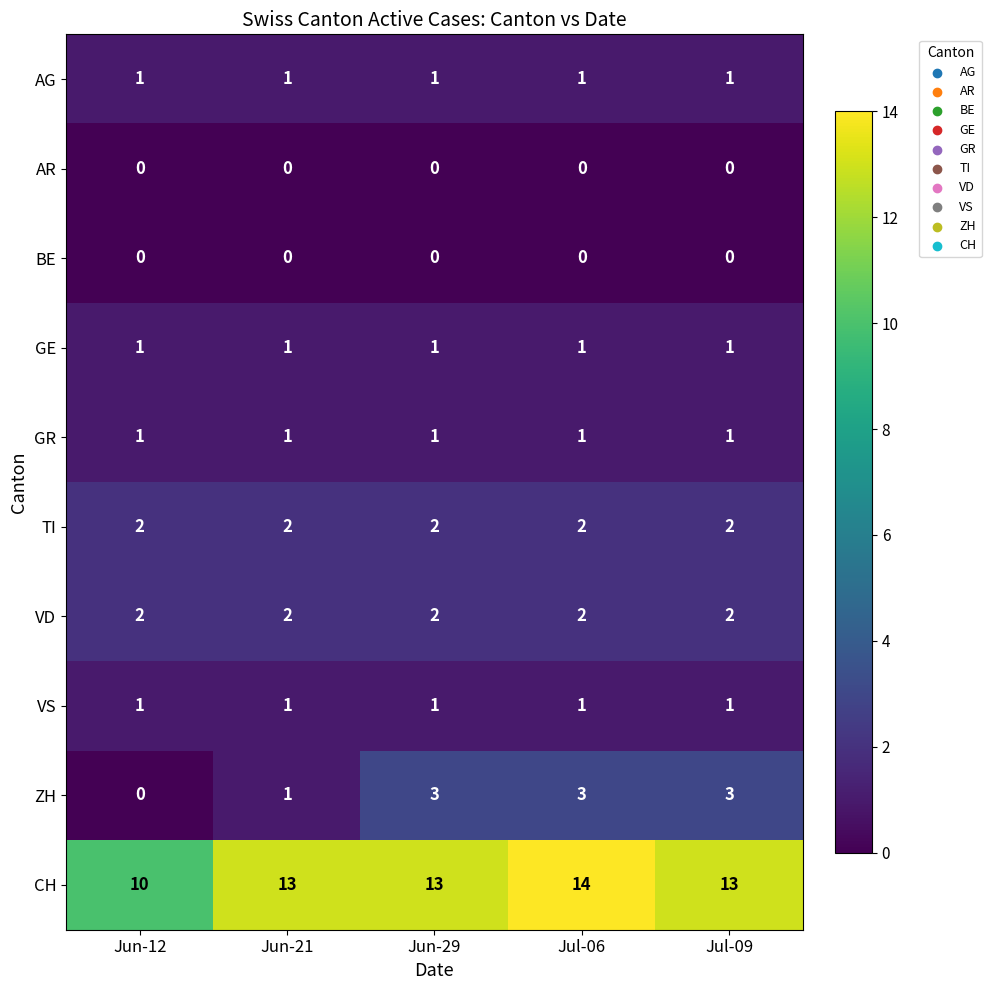

Which series has the widest spread of values?

CH